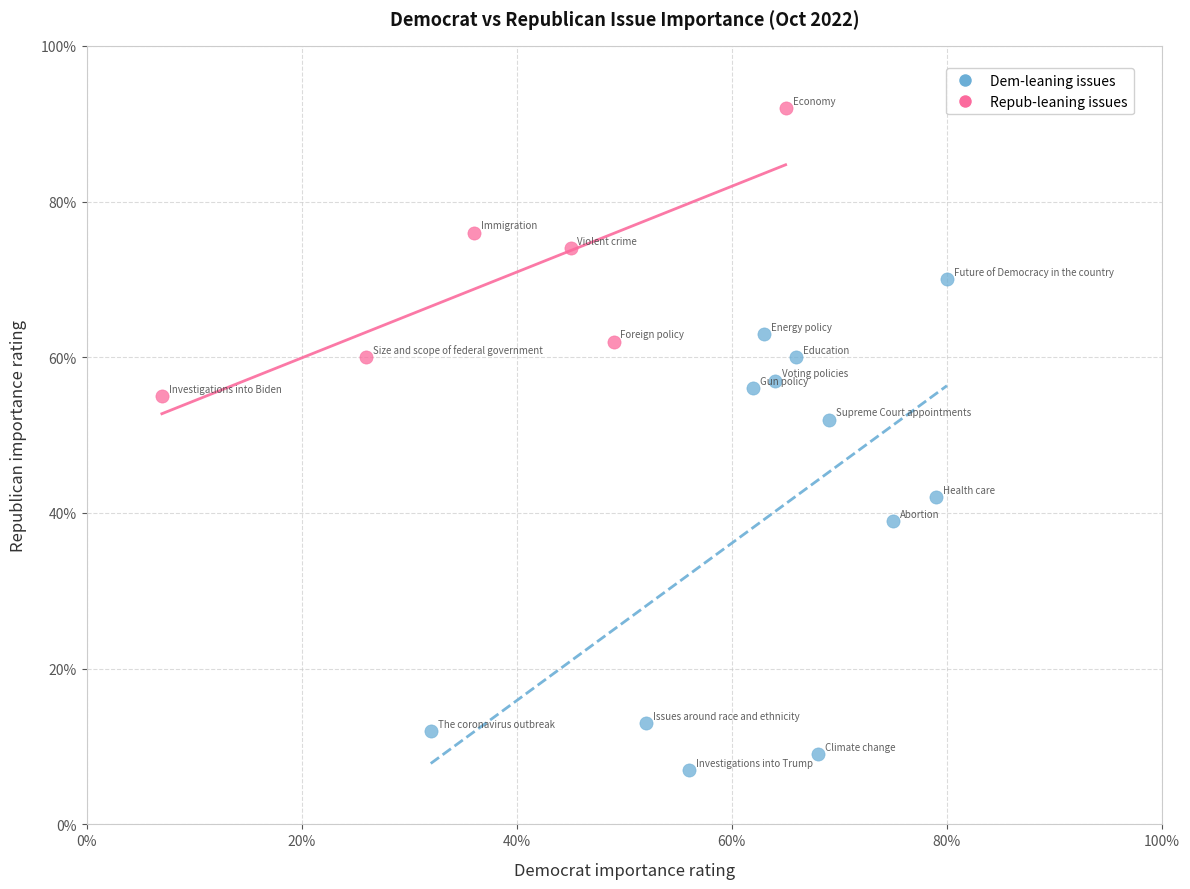

What are all the series names shown in the legend?

Dem-leaning issues, Repub-leaning issues